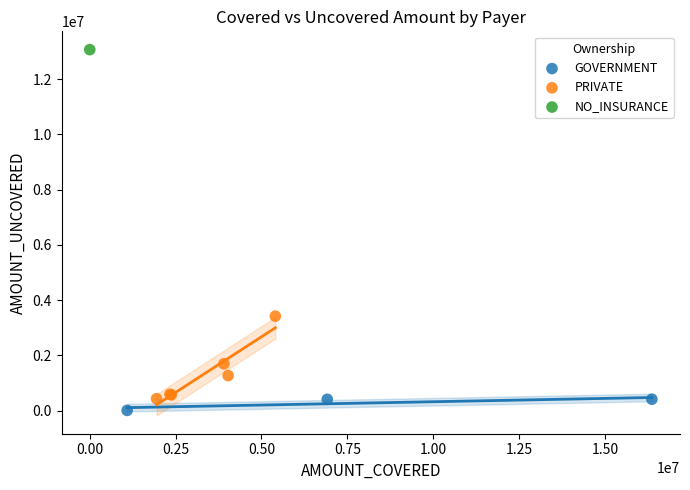

What are all the series names shown in the legend?

GOVERNMENT, PRIVATE, NO_INSURANCE